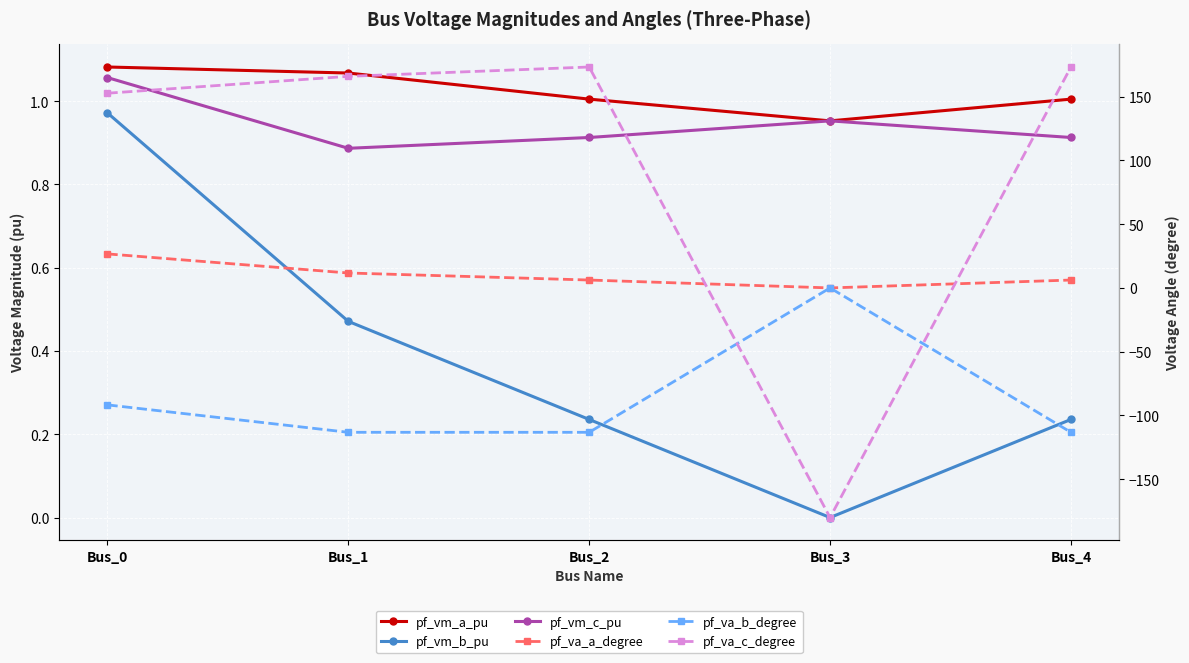

How many times do pf_va_c_degree and pf_vm_b_pu cross each other?

2